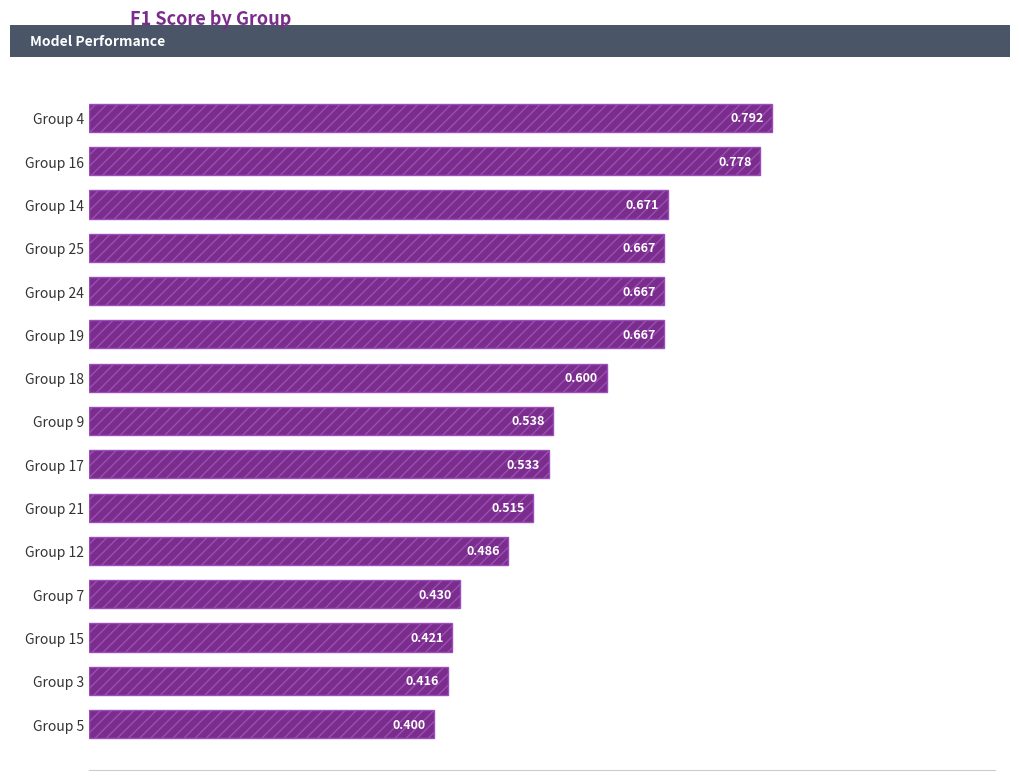

How many series are shown in this chart?

1